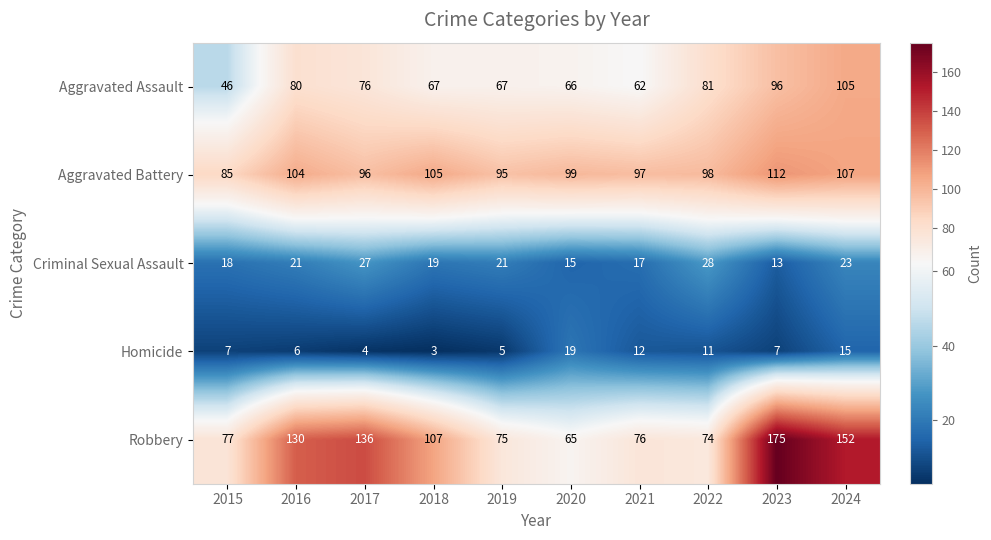

Which series has the widest spread of values?

Robbery